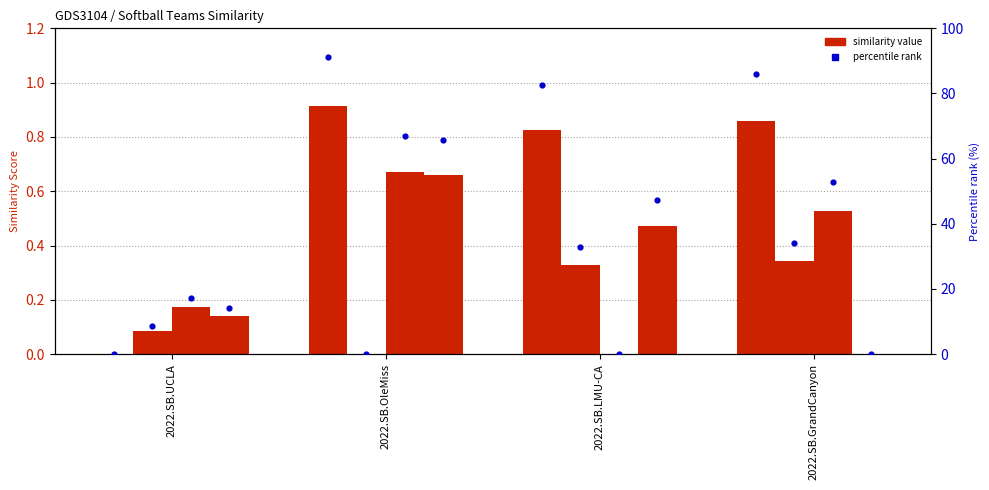

Which has a higher value, 2022.SB.LMU-CA or 2022.SB.OleMiss?

2022.SB.OleMiss